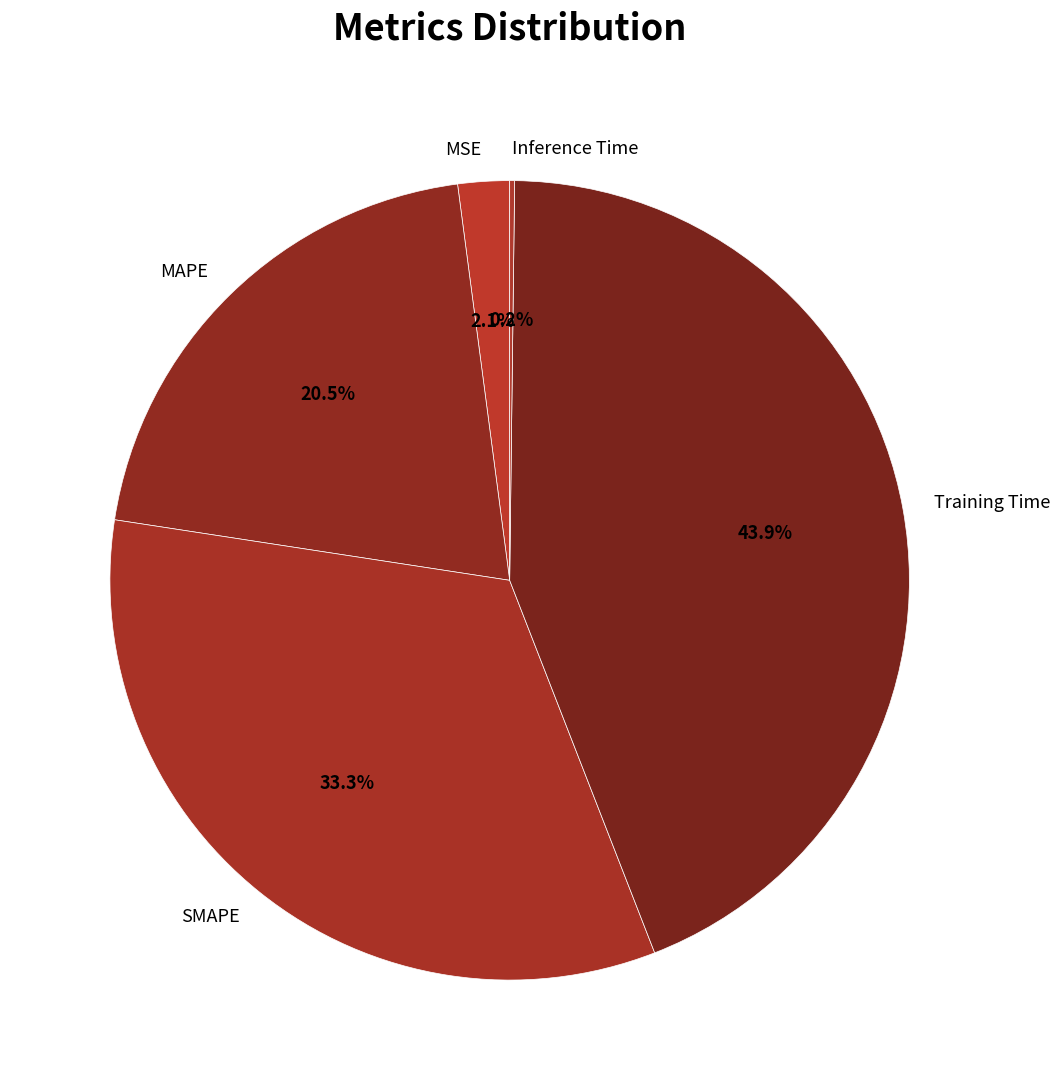

Is the sum of MSE and MAPE greater than half?

No